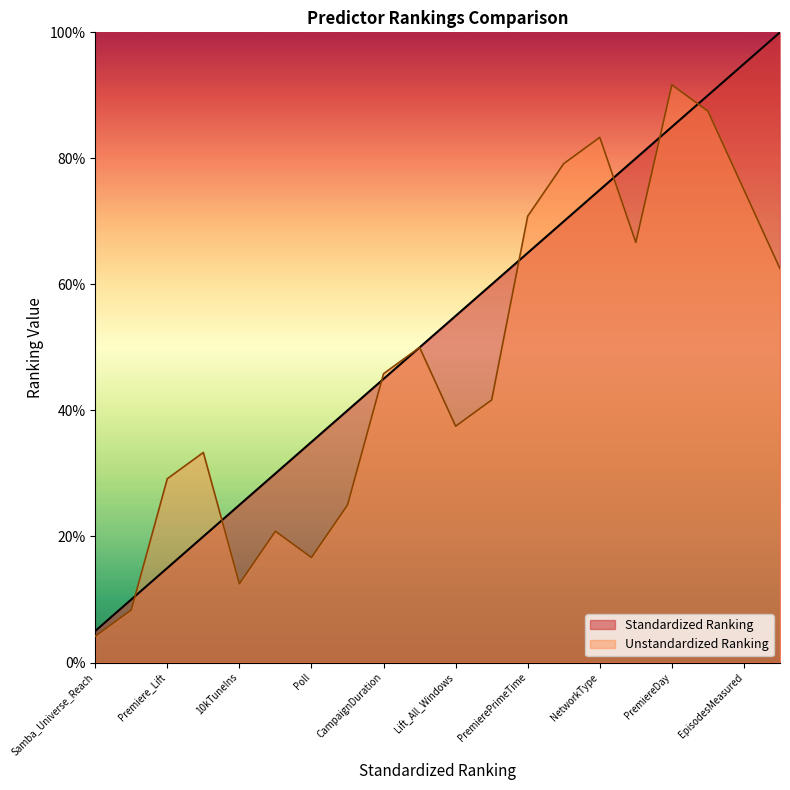

The Standardized Ranking series shows 64.2 at Target_TuneIns. True or false?

False